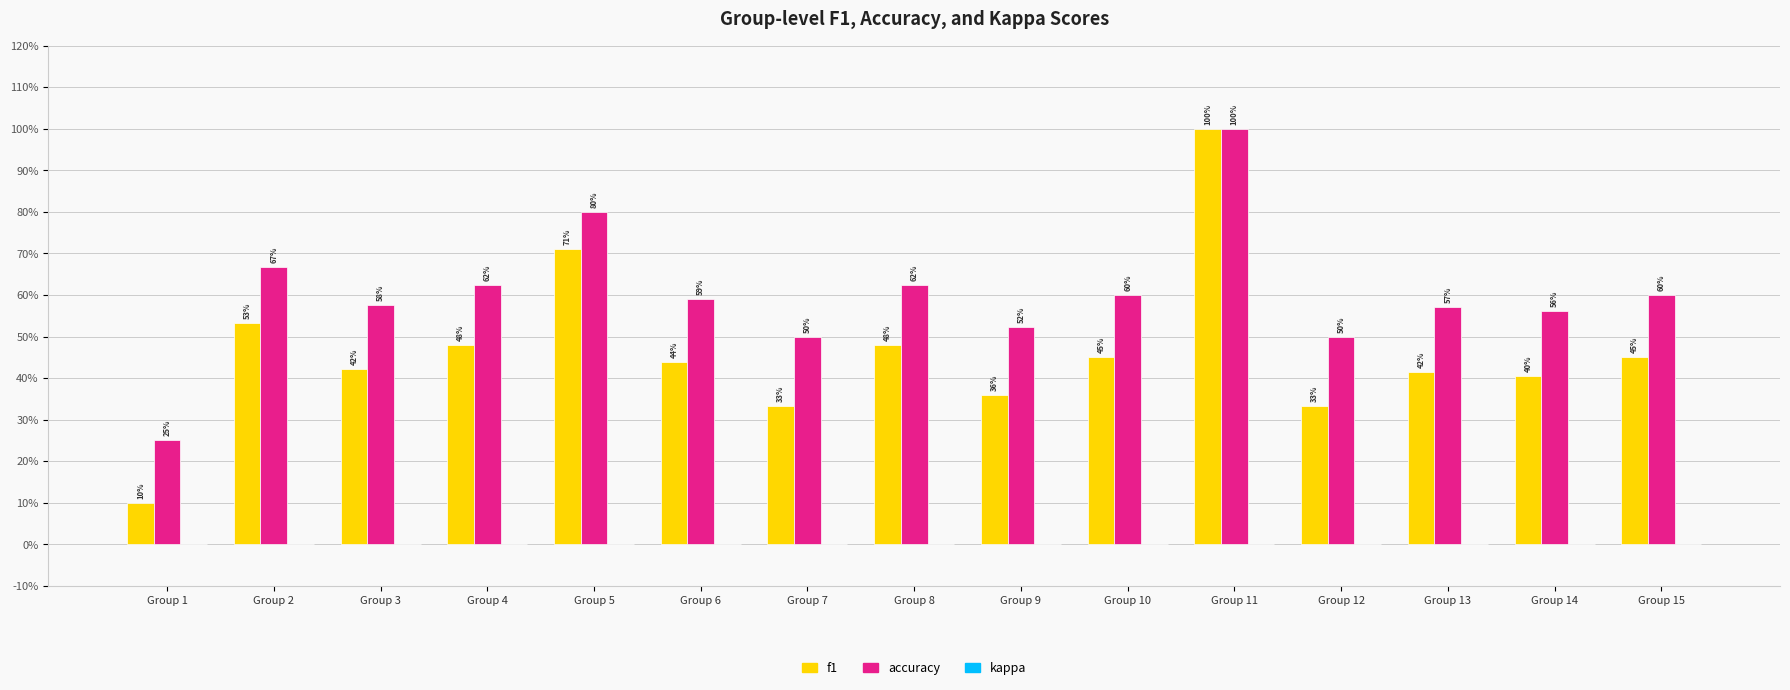

What is the value of the f1 bar at the 5th from the left?

0.7